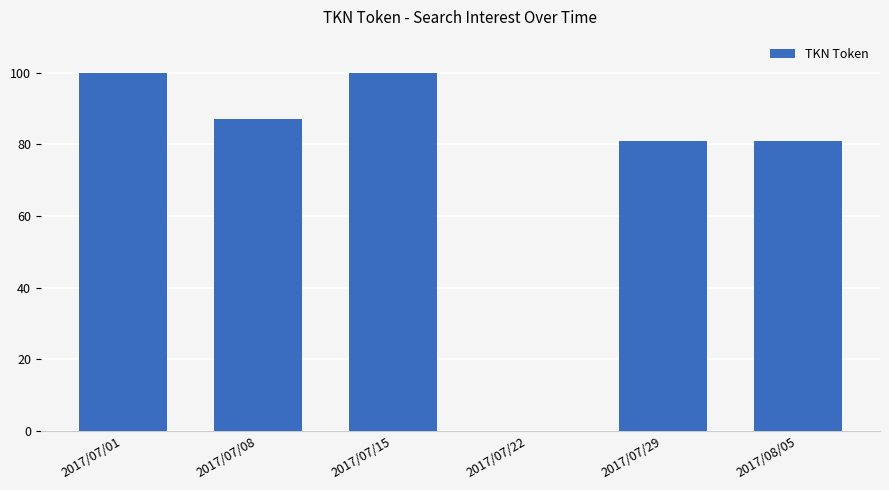

Which has a higher value, 2017/07/22 or 2017/07/01?

2017/07/01